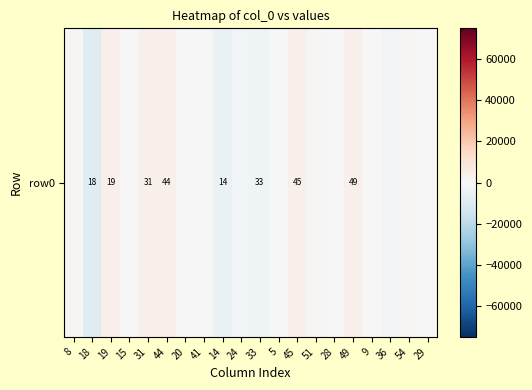

Reading right to left, extract all data points from this chart.

29=-100.0	54=900.0	36=-2100.0	9=-100.0	49=3900.0	28=-100.0	51=900.0	45=3900.0	5=-100.0	33=-3100.0	24=-2100.0	14=-5100.0	41=-100.0	20=-100.0	44=3900.0	31=3900.0	15=-100.0	19=3900.0	18=-9100.0	8=900.0